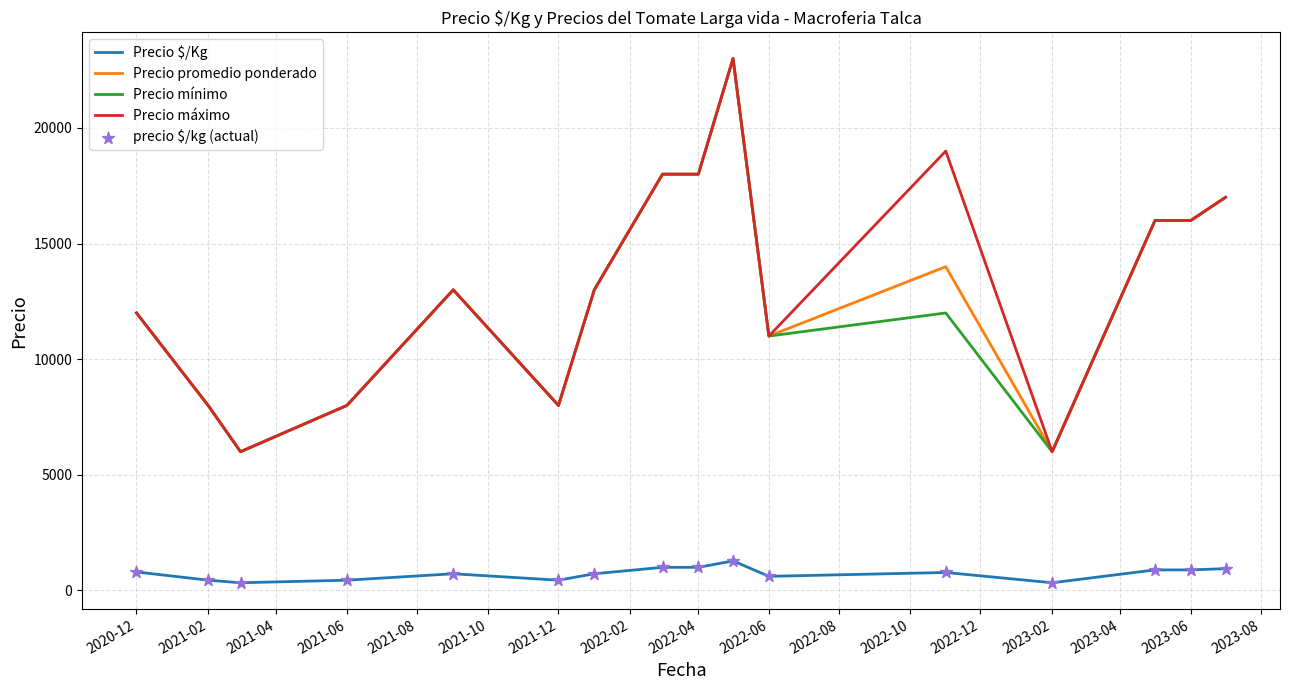

True or false: Precio $/Kg and Precio mínimo intersect in this chart.

False